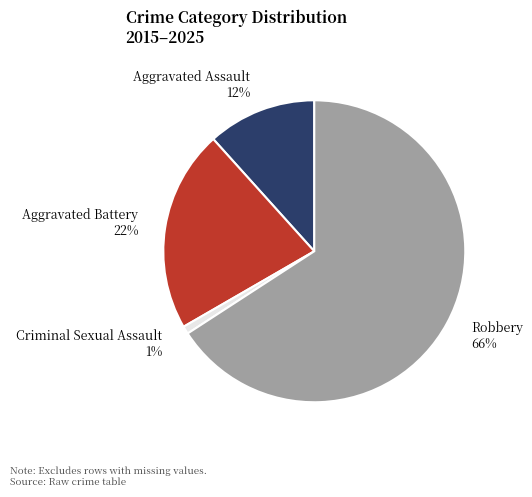

How many slices are in this pie chart?

4